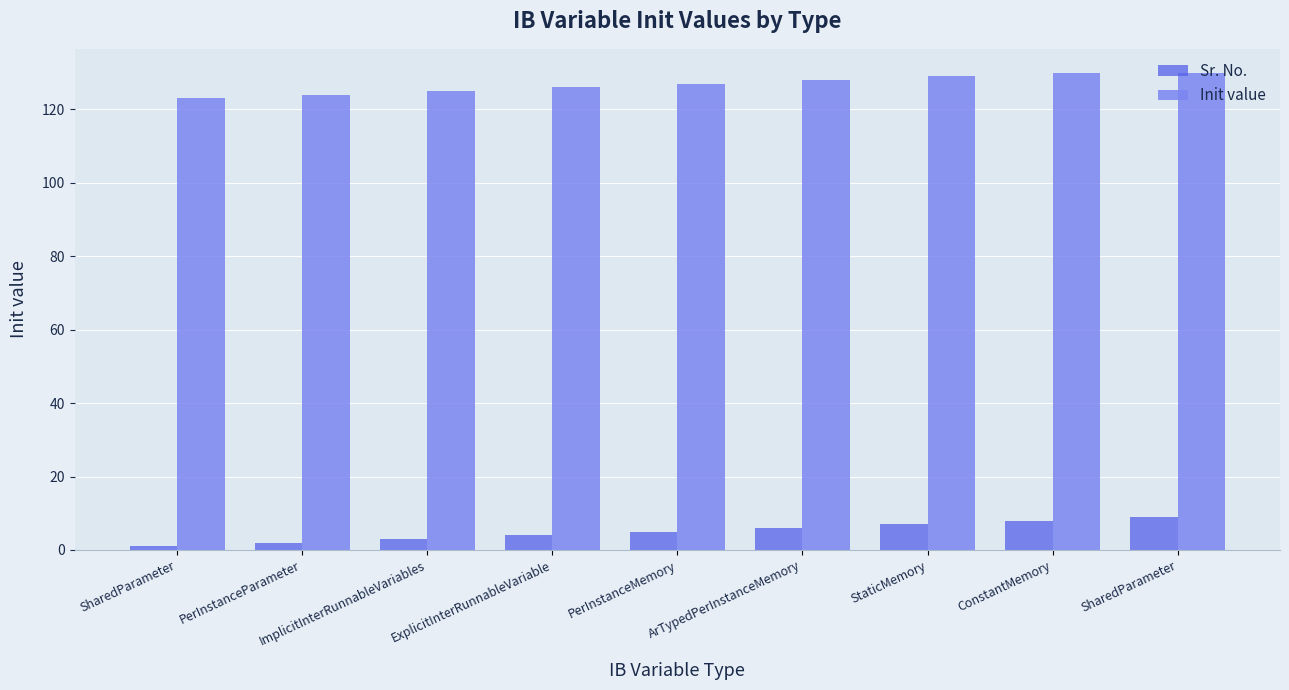

List the labels in order of Sr. No. value, smallest first.

SharedParameter, PerInstanceParameter, ImplicitInterRunnableVariables, ExplicitInterRunnableVariable, PerInstanceMemory, ArTypedPerInstanceMemory, StaticMemory, ConstantMemory, SharedParameter